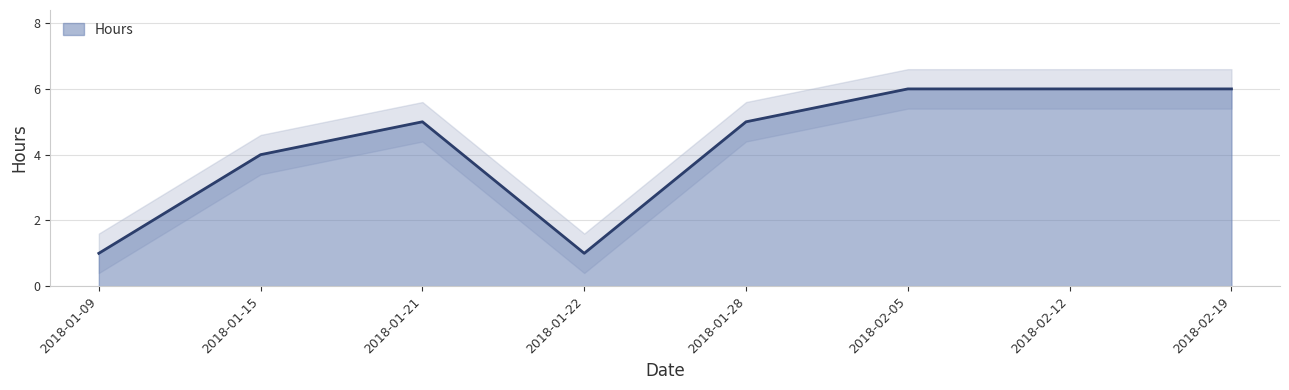

Where does the data first go above 5?

2018-02-05